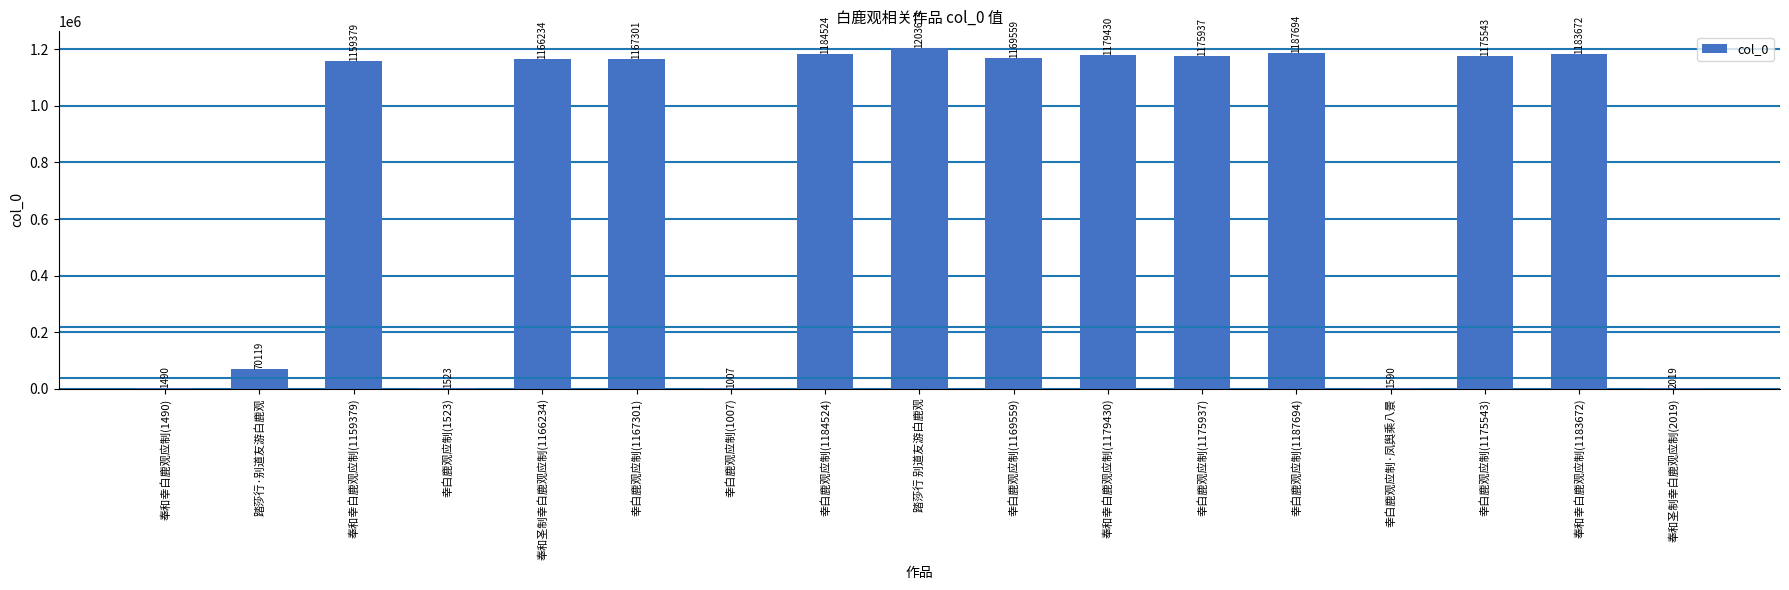

How many categories are shown in the chart?

17